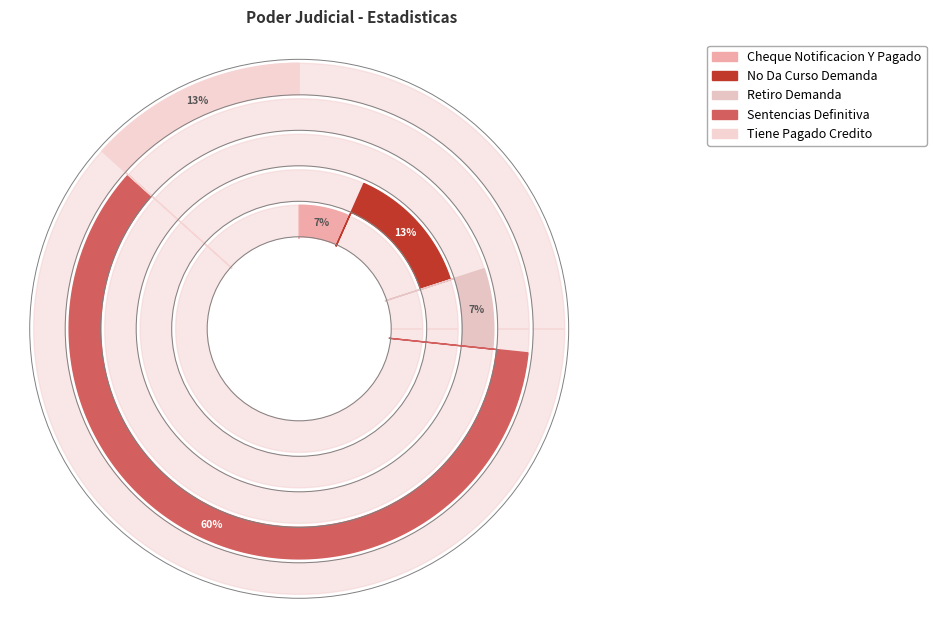

How many slices are in this pie chart?

5